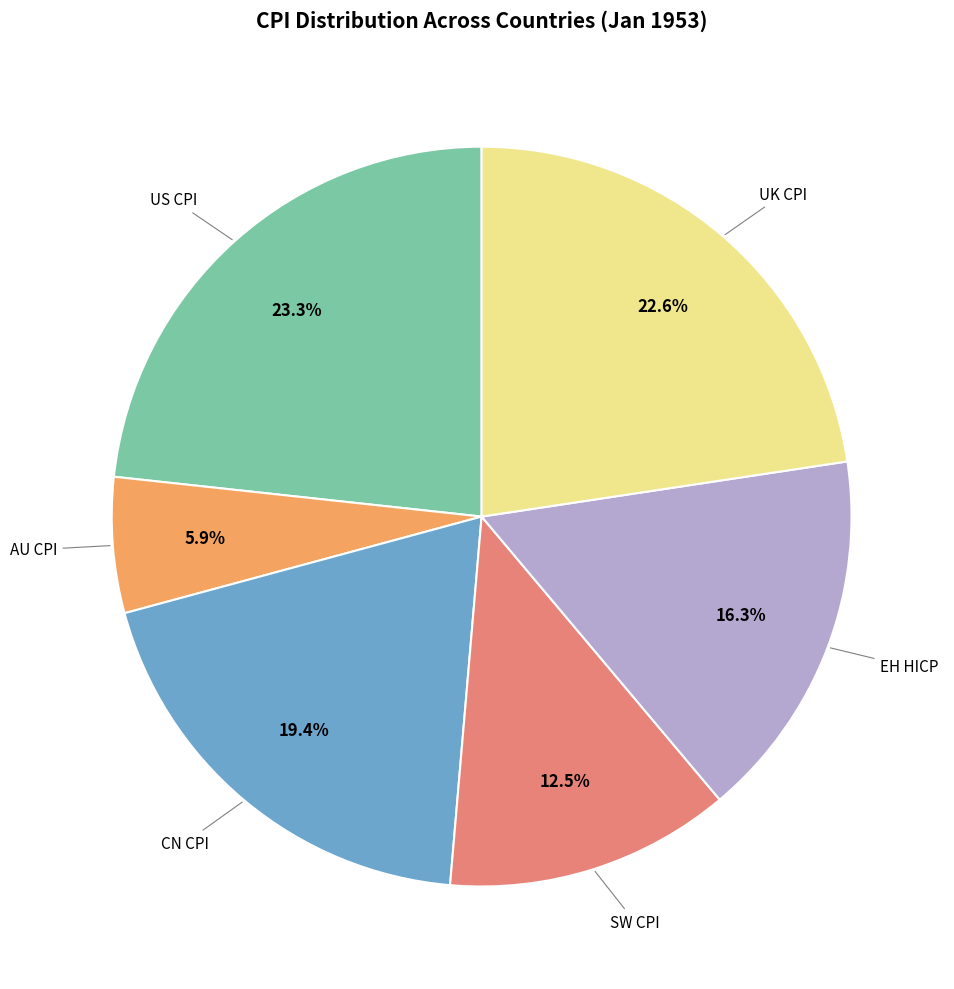

How many slices are in this pie chart?

6